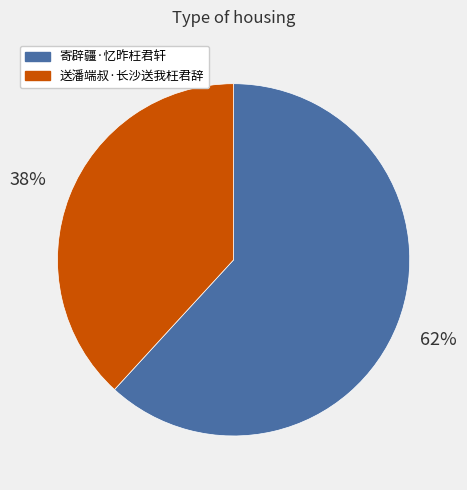

To the nearest percent, what is the average slice percentage?

50%